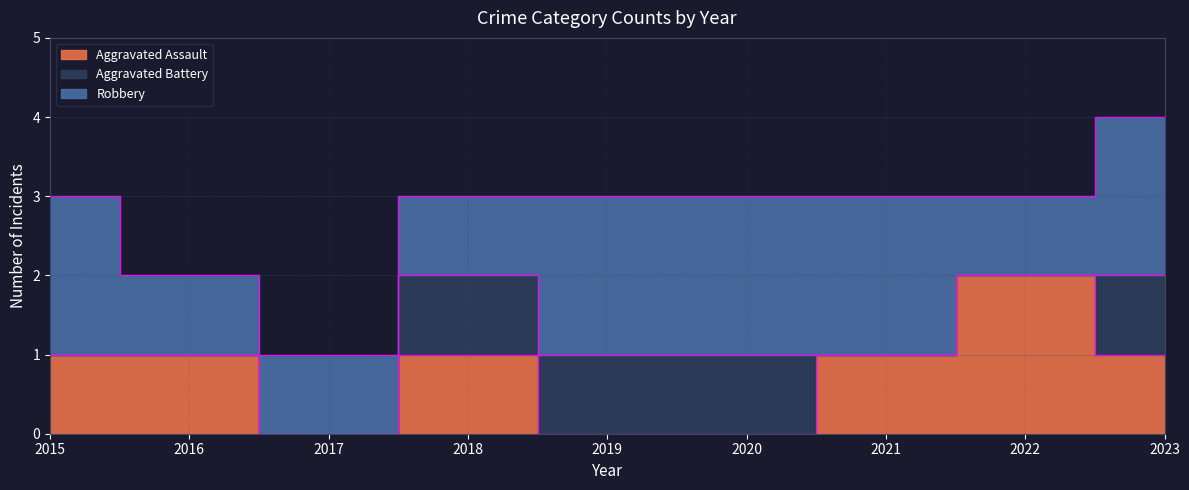

How many Aggravated Assault values are between 0 and 1?

8